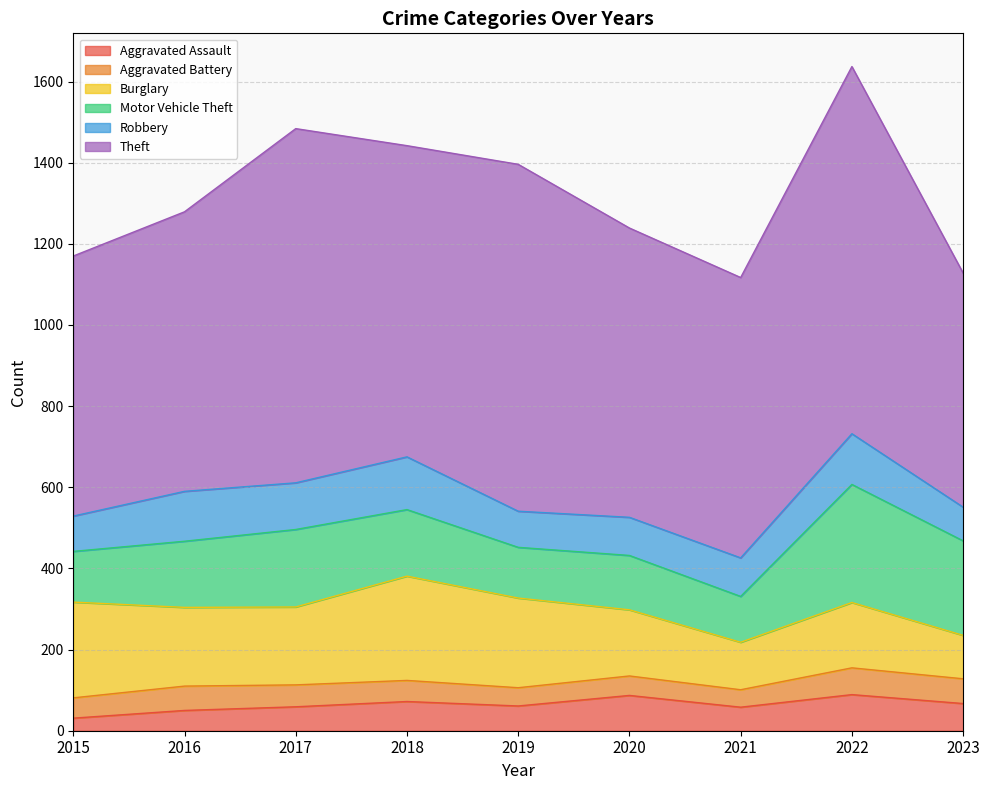

Which label corresponds to the smallest value in the chart?

2015